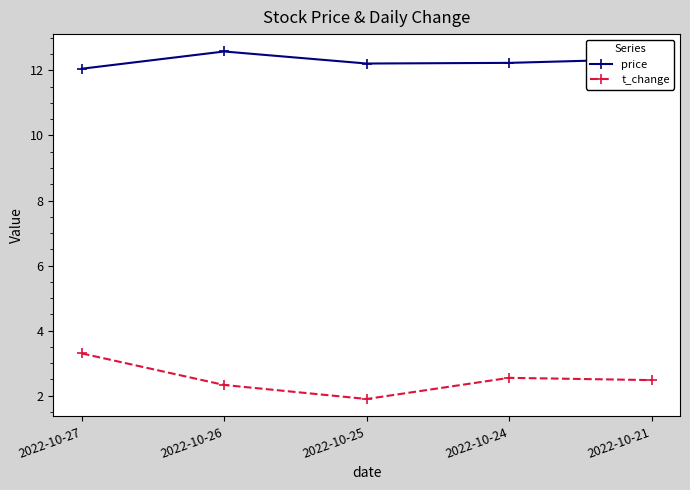

The t_change series shows 2.3 at 2022-10-26. True or false?

True